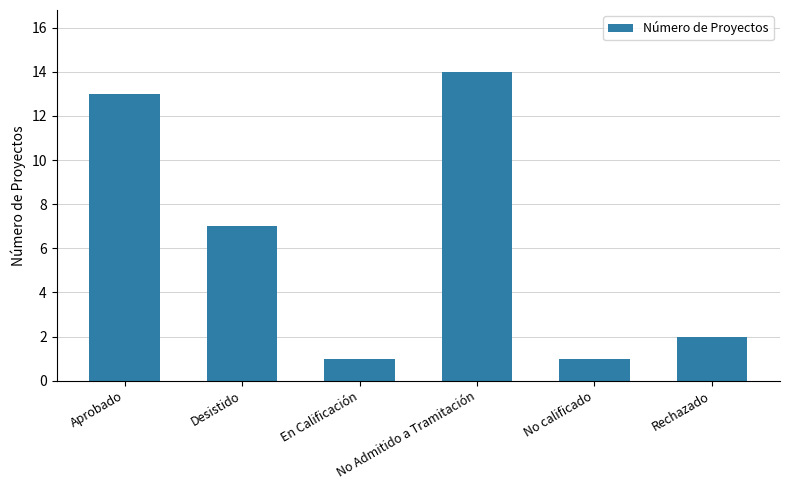

At which label does the data first exceed 7?

Aprobado